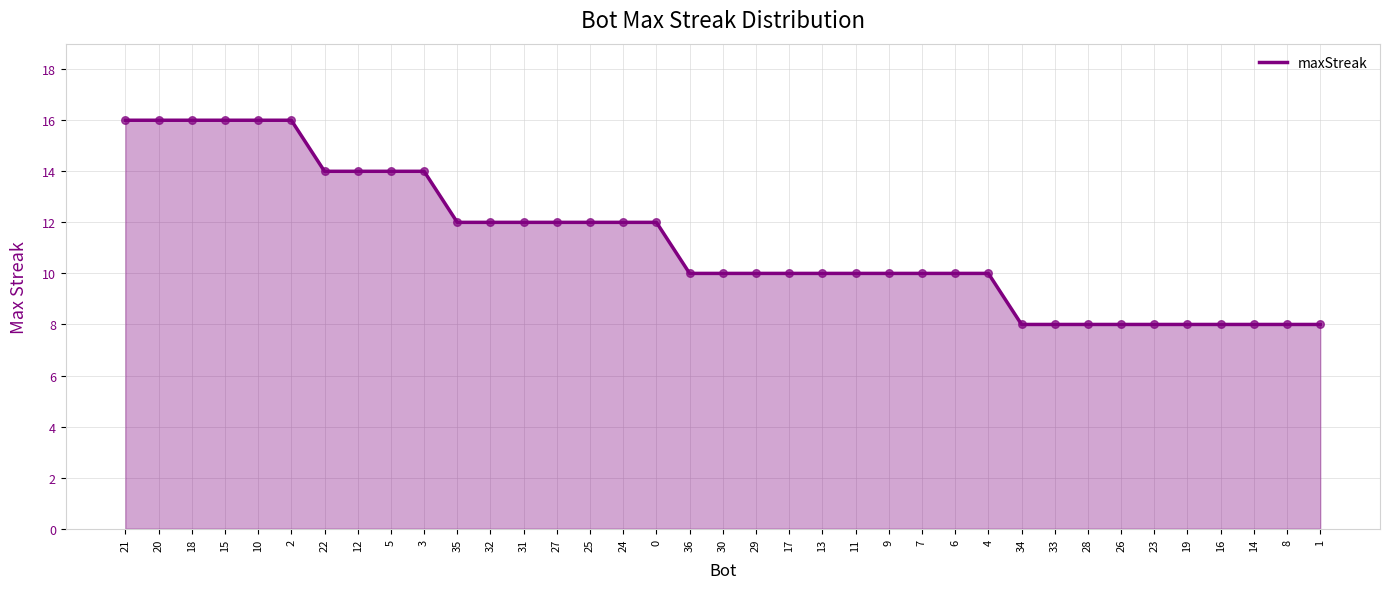

What is the change in value from 2 to 16?

-8